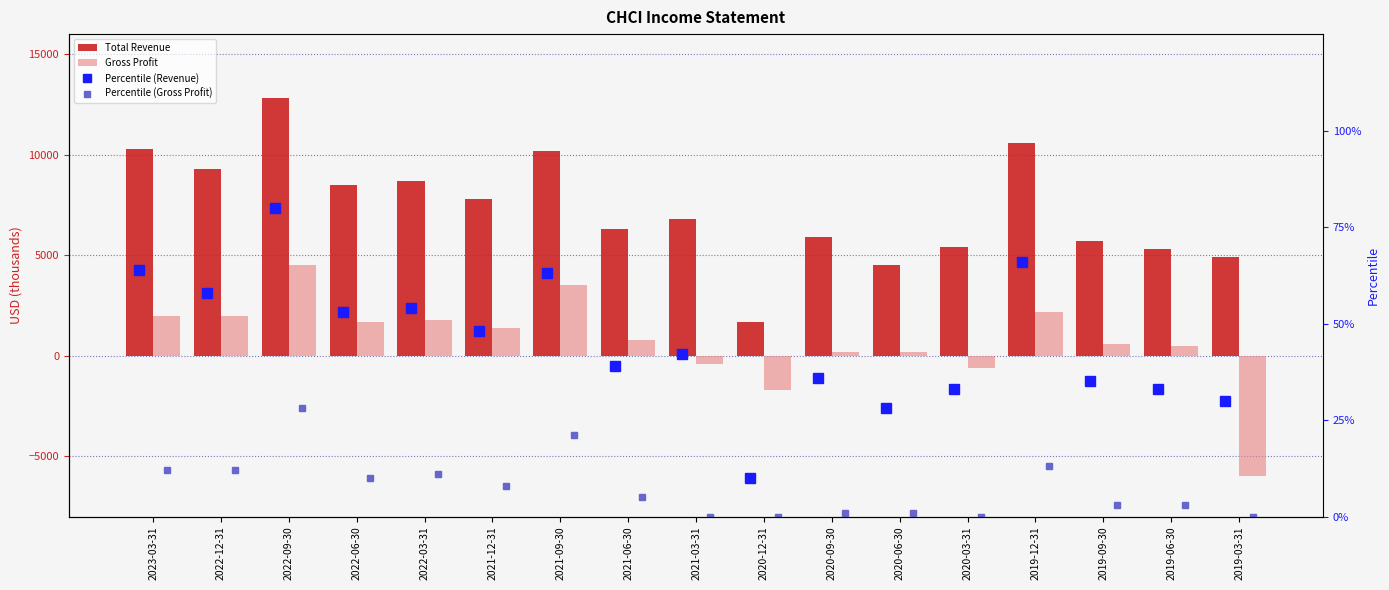

At which label does Percentile (Gross Profit) reach its peak?

2022-09-30